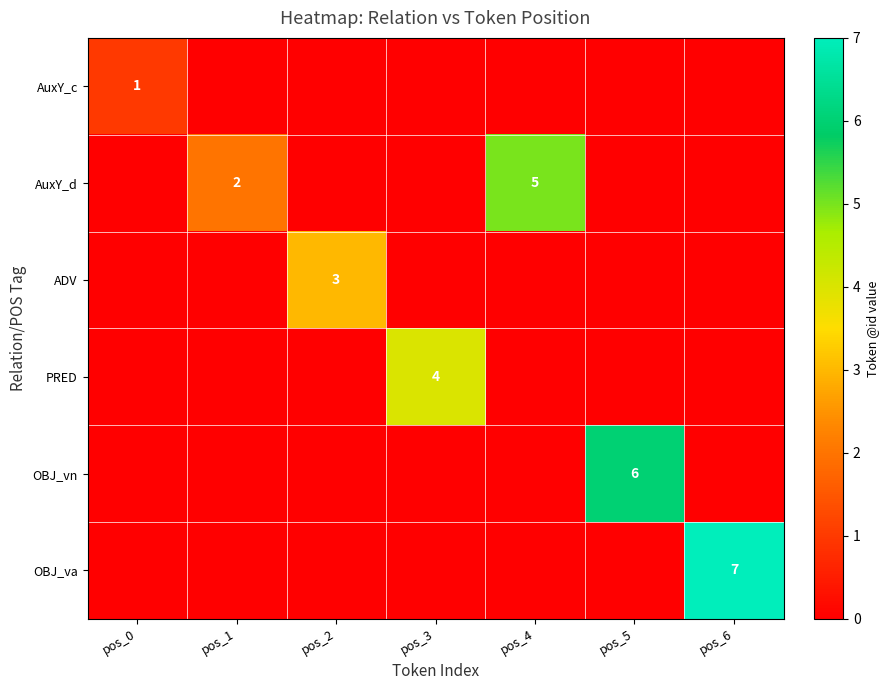

What is the difference between the highest and lowest values at pos_1?

2